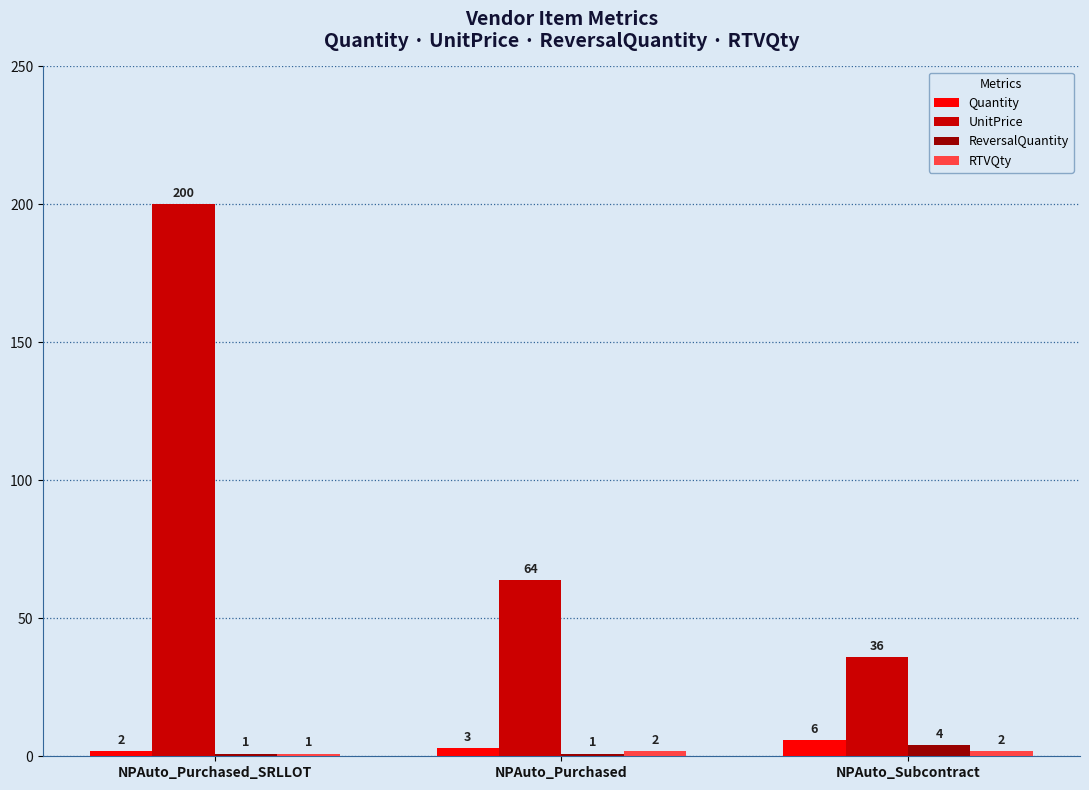

The value of Quantity at NPAuto_Purchased_SRLLOT is 2. True or false?

True